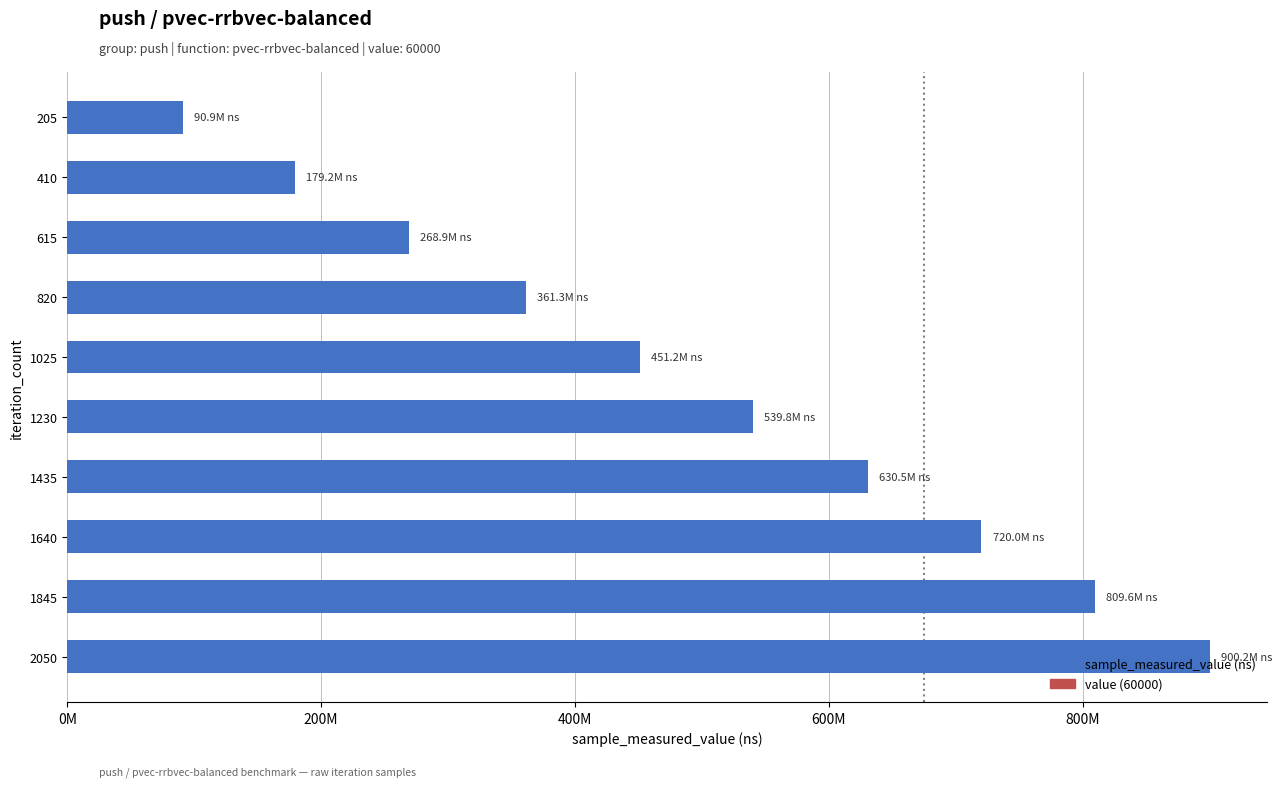

How many data points does each series have?

10